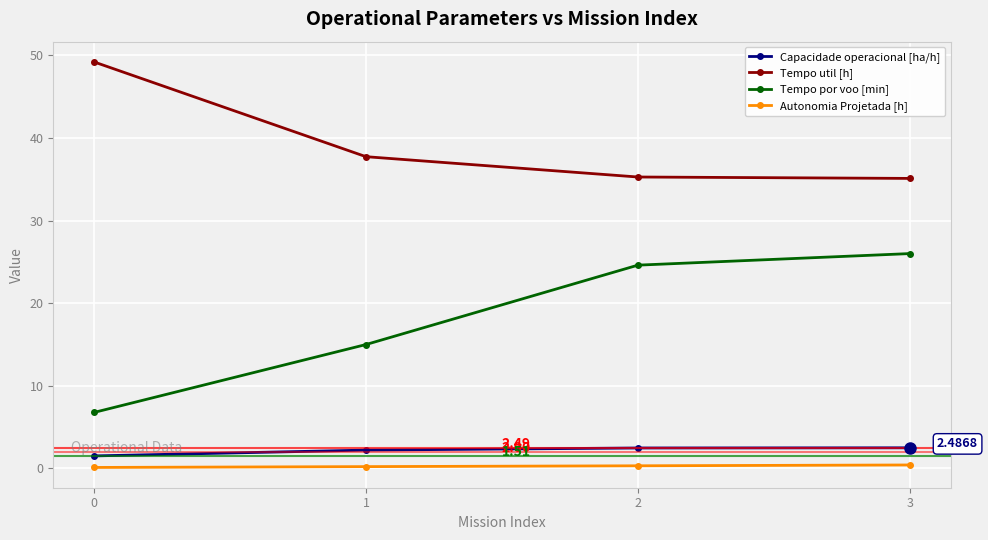

Which series has the largest total across all categories?

Tempo util [h]